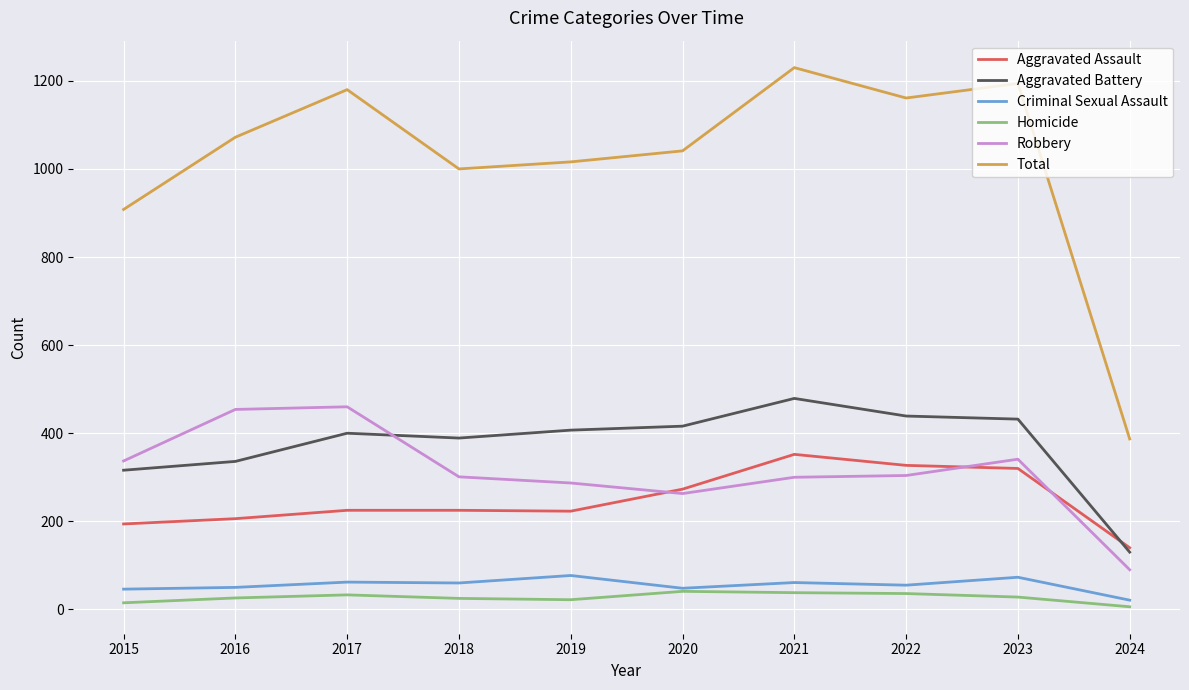

Which label corresponds to the largest value in the chart?

2021